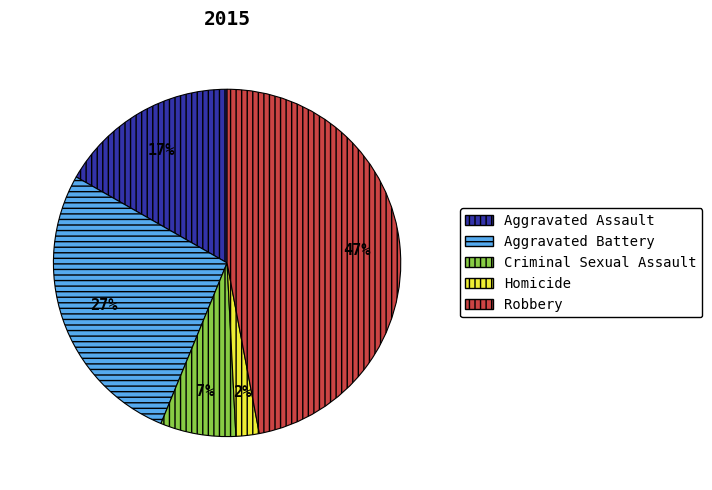

Which has a higher value, Robbery or Aggravated Battery?

Robbery